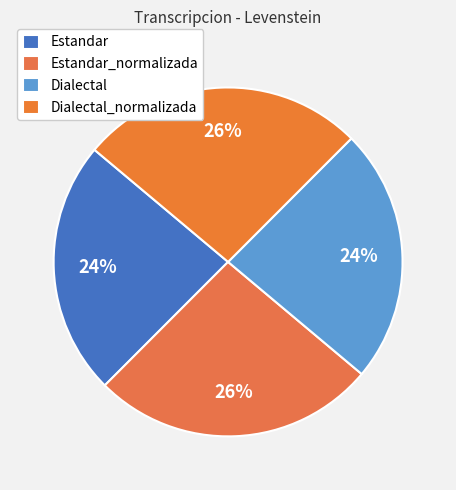

How many segments does this pie chart have?

4